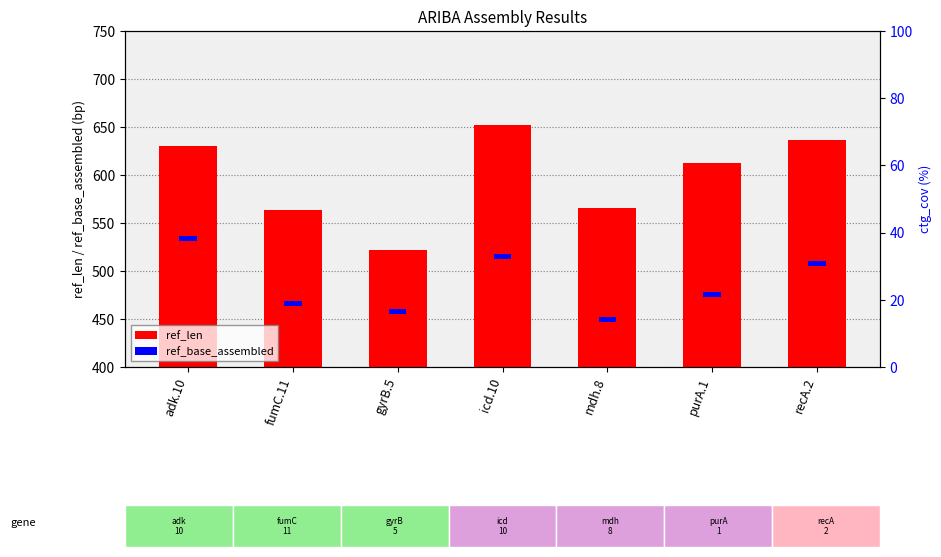

Which series has the largest total across all categories?

ref_len